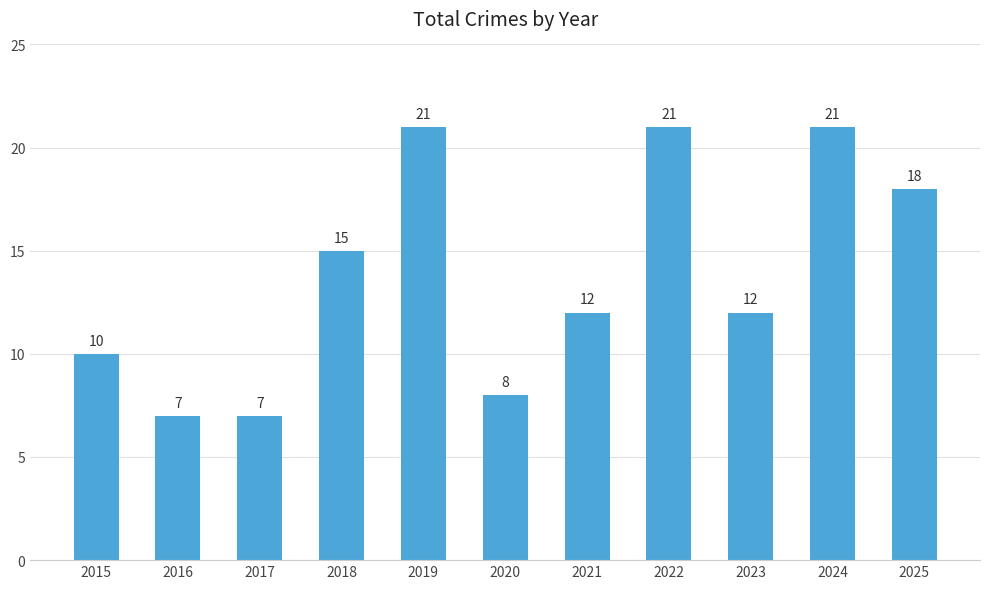

What is the minimum value shown in the chart?

7